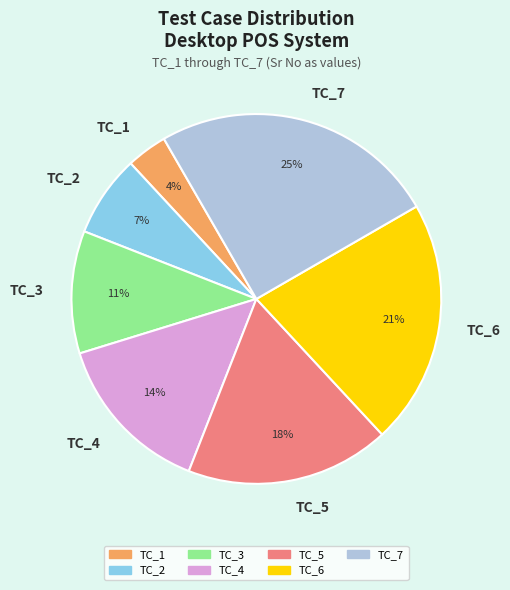

Approximately how many times larger is the value at TC_2 compared to TC_7?

0.3